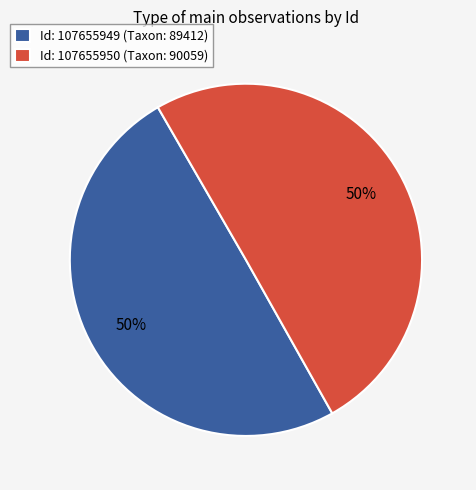

What is the ratio of the value at Id: 107655949 (Taxon: 89412) to the value at Id: 107655950 (Taxon: 90059)?

1.0